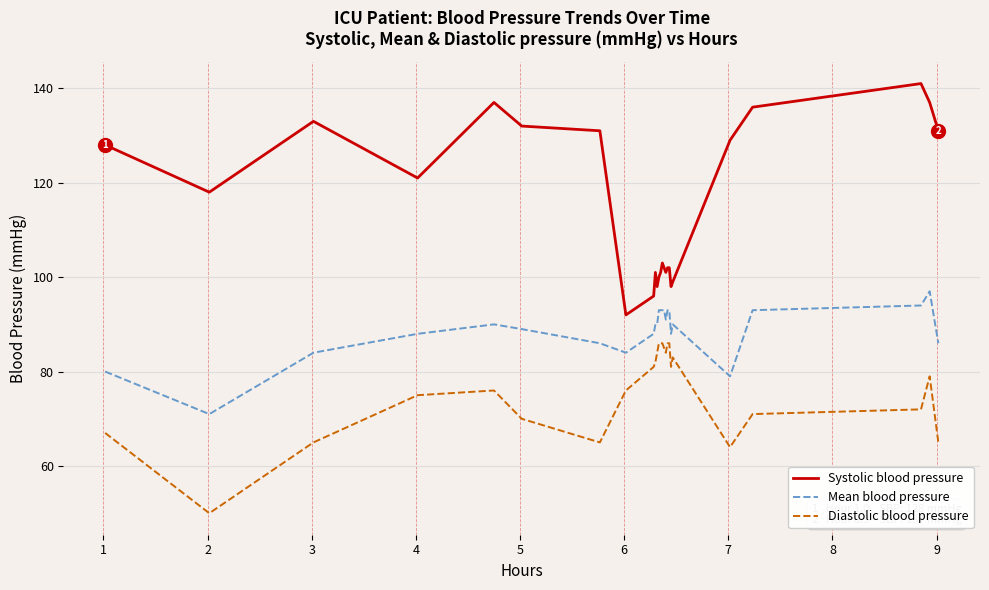

What is the difference between the maximum and minimum values in the Diastolic blood pressure series?

36